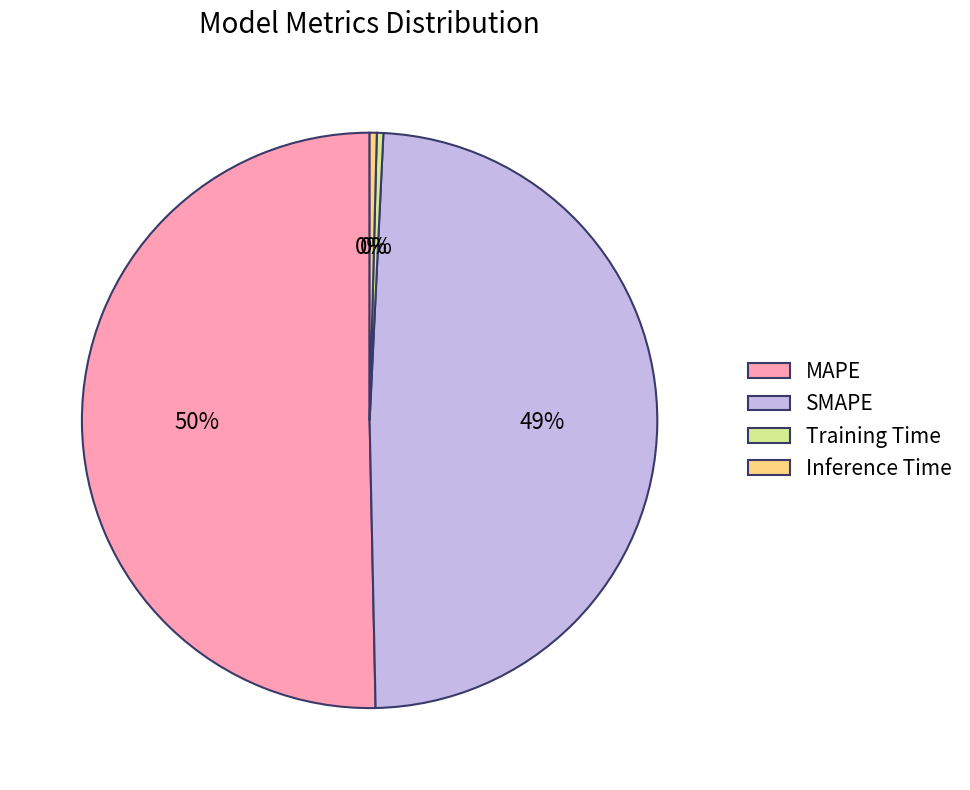

To the nearest percent, what portion does SMAPE represent?

49%